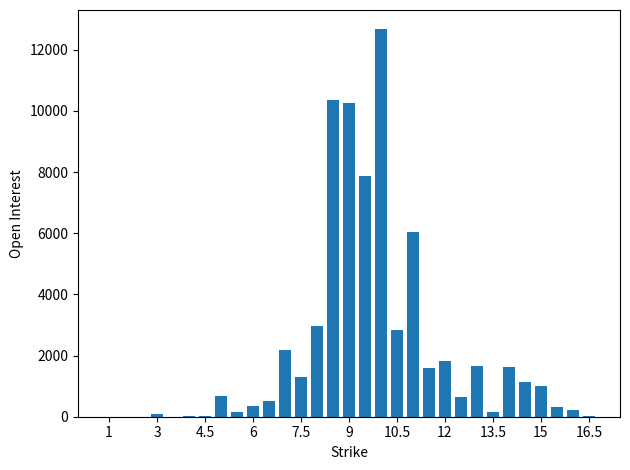

Does the chart contain stacked bars?

No